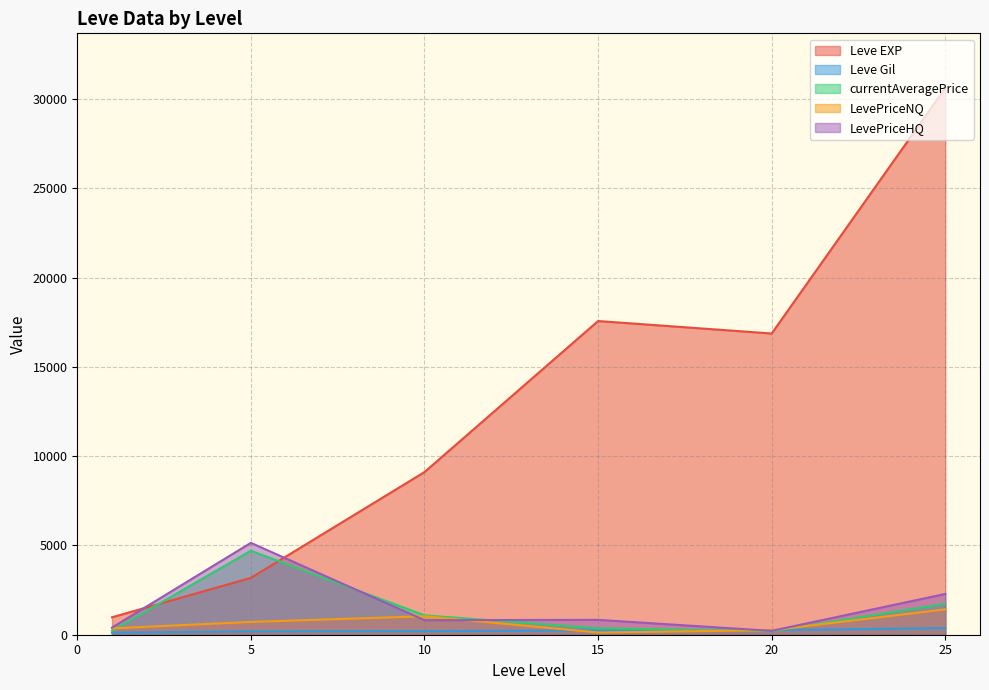

At which category is the sum across all series the highest?

25